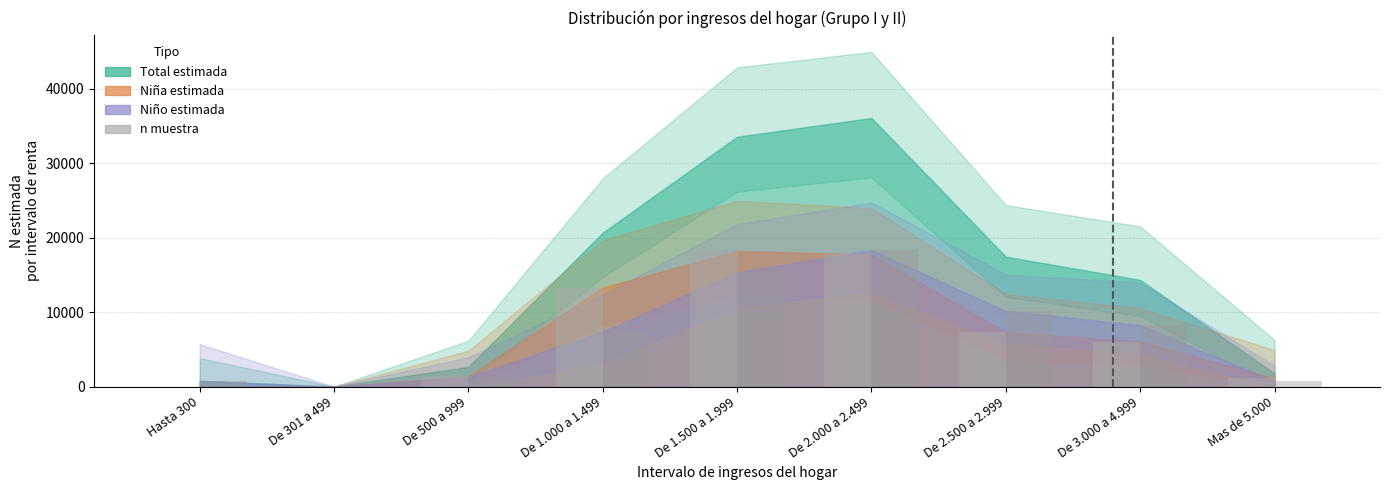

How many series are shown in this chart?

2